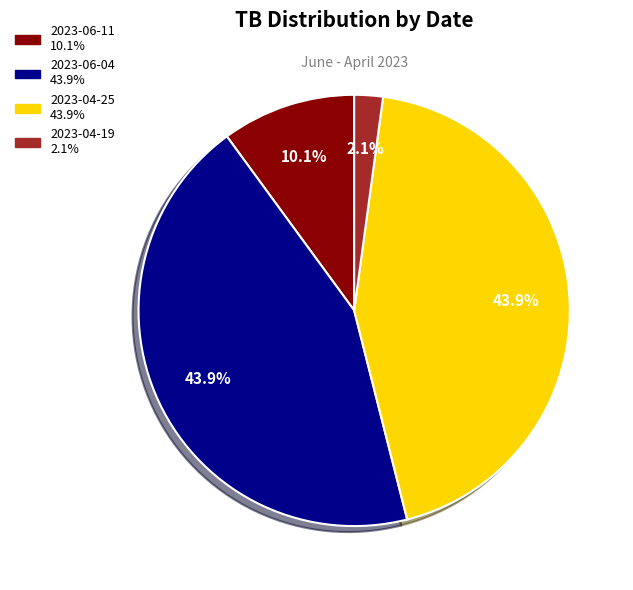

How many segments does this pie chart have?

4